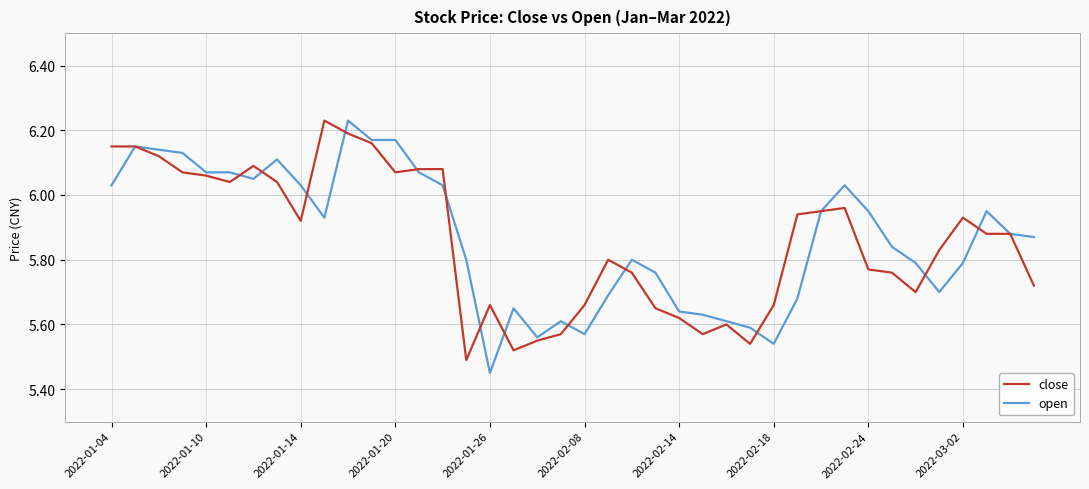

What are all the series names shown in the legend?

close, open